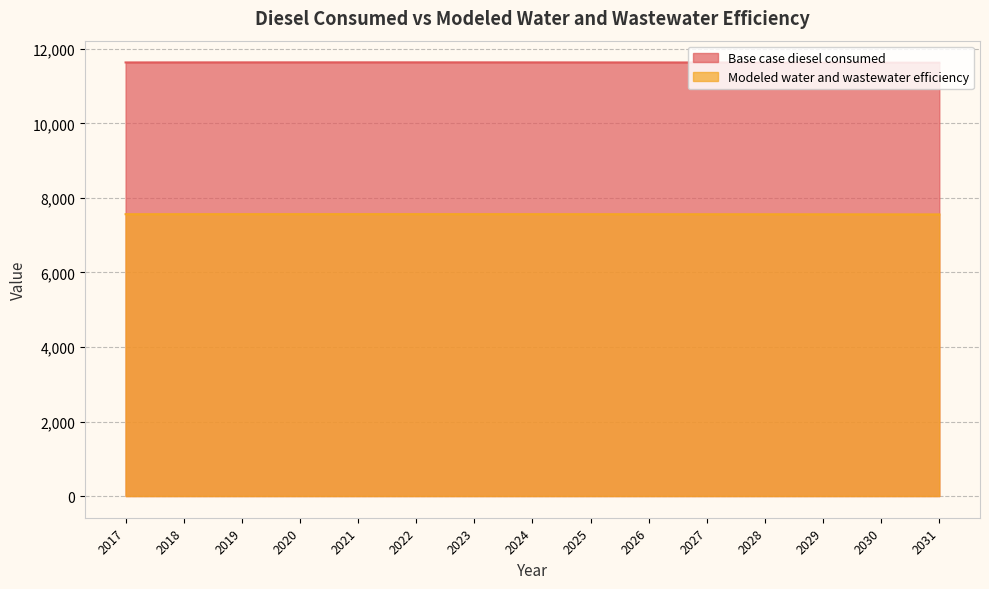

True or false: Modeled water and wastewater efficiency has more than 0 interior local peaks.

True